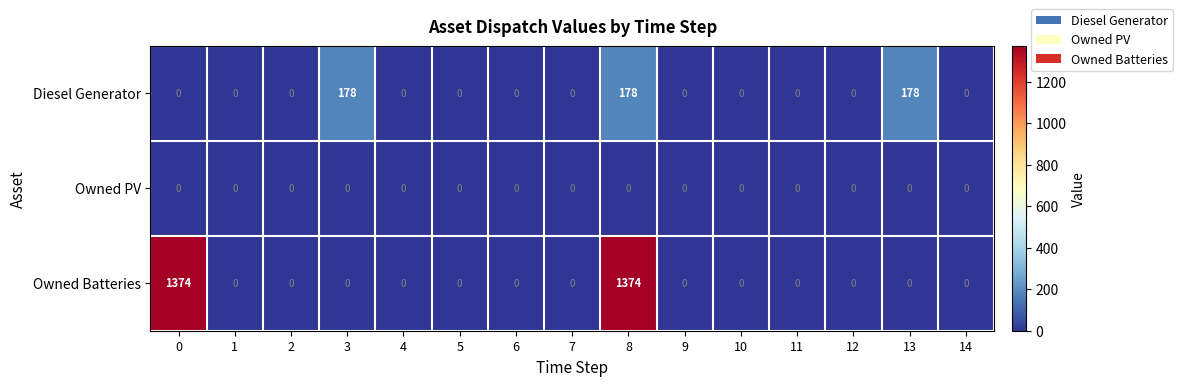

True or false: Owned Batteries has a value of 0 at 4.

True